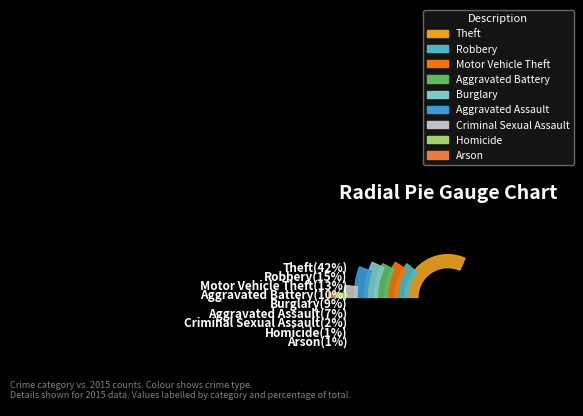

To the nearest percent, what is the difference between the Theft and Criminal Sexual Assault slice percentages?

40%